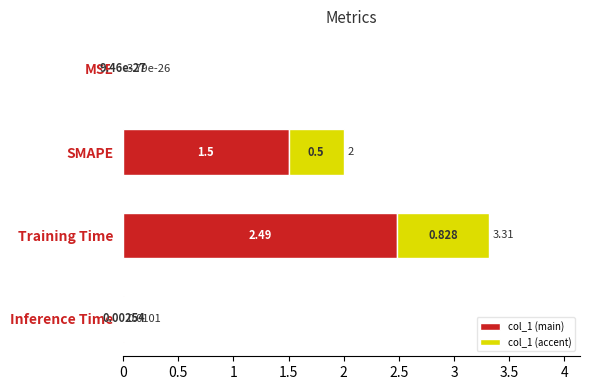

At which category is the sum across all series the highest?

Training Time